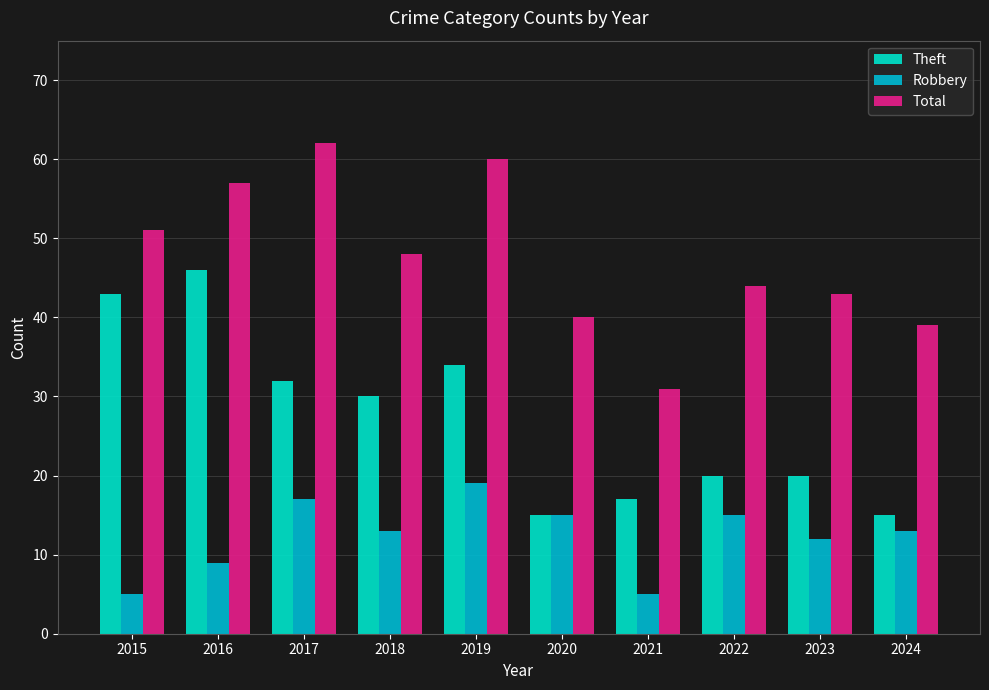

What is the sum of all Robbery values?

123